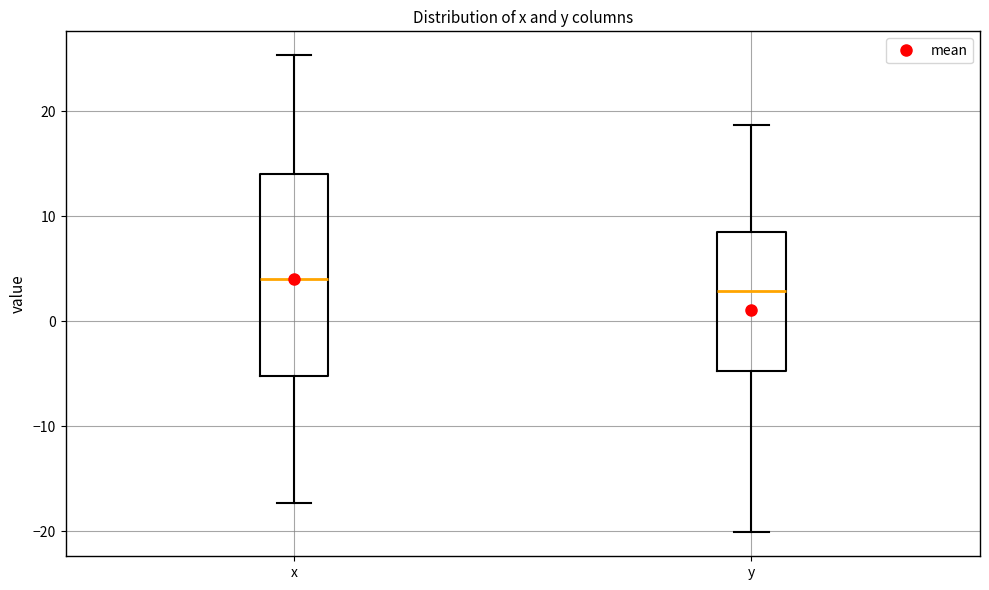

Where does the median line of the box for x sit on the y-axis? The values are not printed on the chart, so give them approximately, as read against the axis.

4